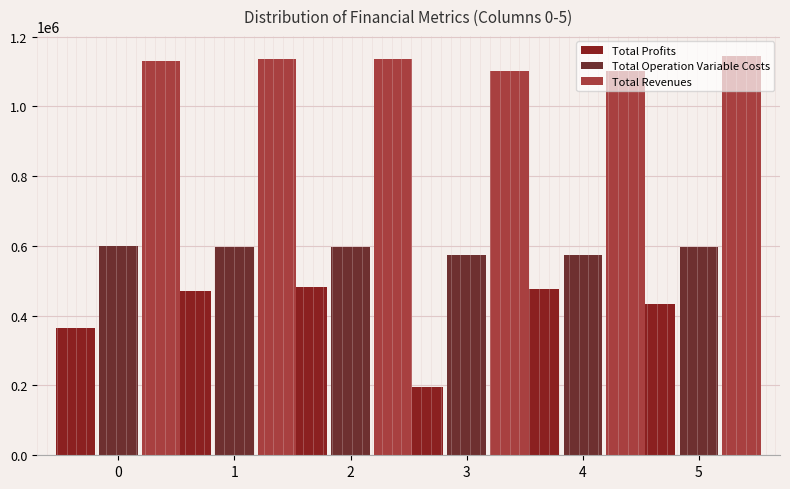

How many distinct data groups are displayed?

3